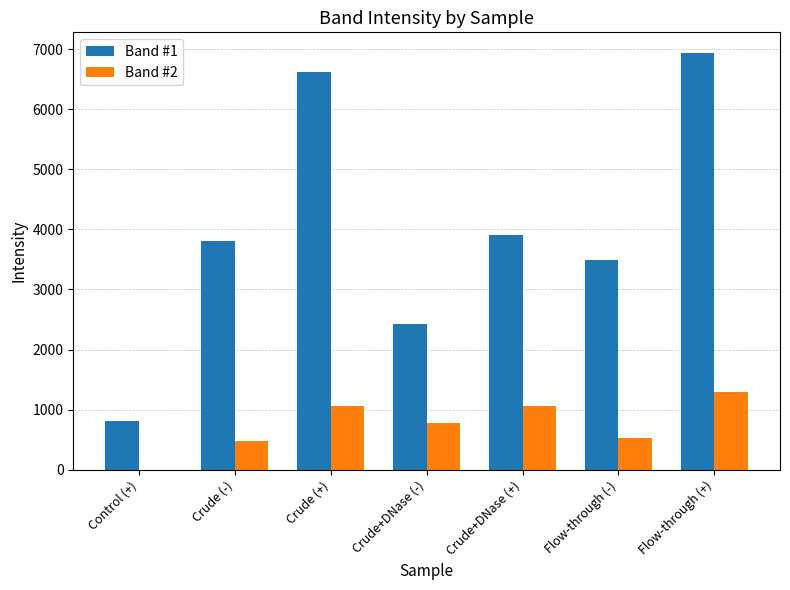

What is the sum of the Band #2 values at Crude+DNase (+) and Crude (-)?

1550.4